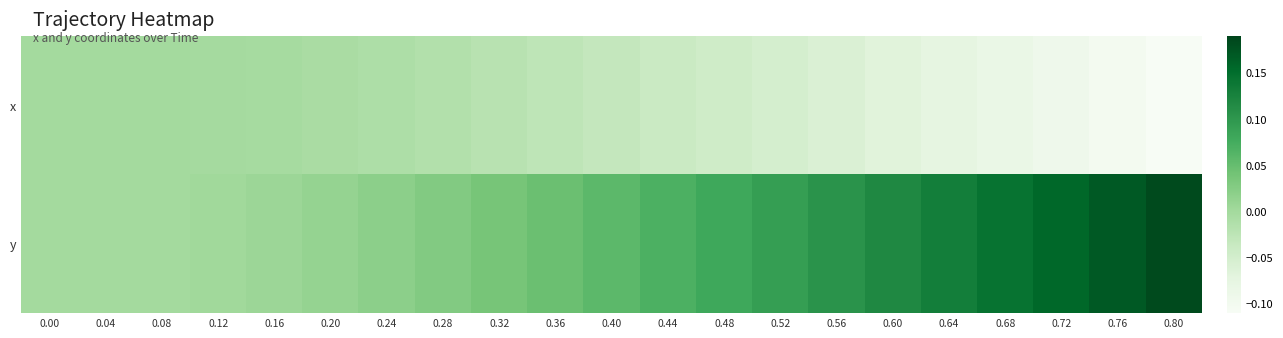

Which category has the highest value across all series?

0.80